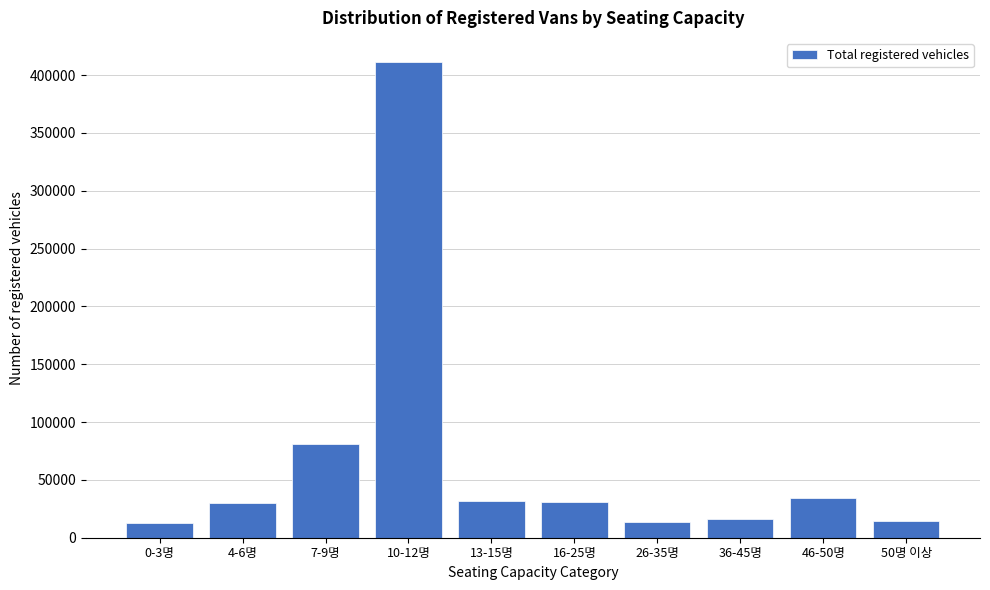

Is it true that the value at 0-3명 is 13118?

True